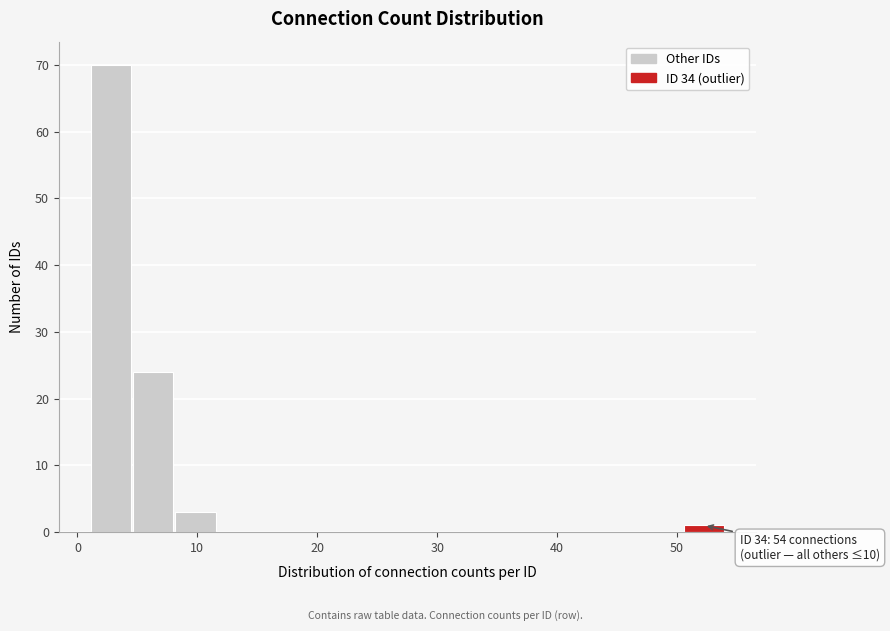

Around what value on the x-axis is the tallest bar? Give the approximate position of its centre, as read against the axis.

3